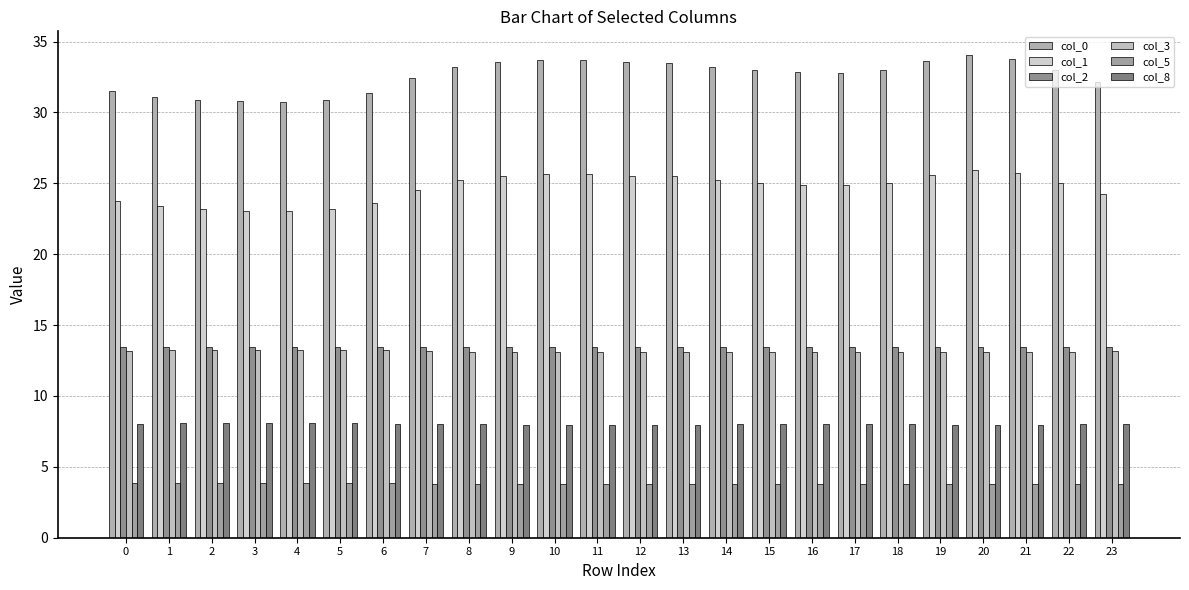

What is the total value across all series at 11?

97.6